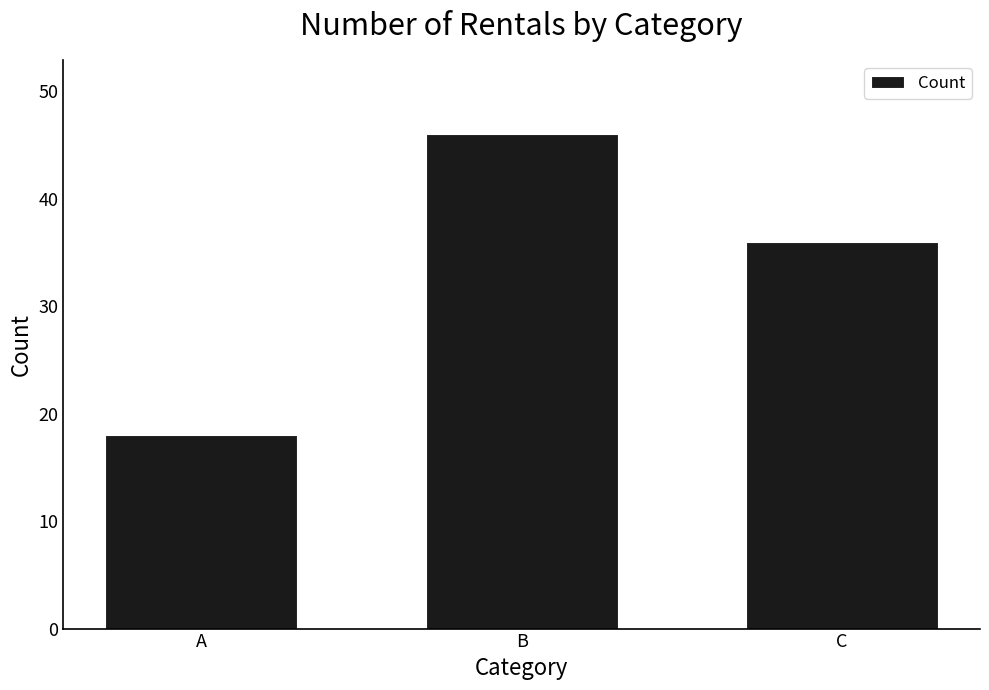

What is the change in value from A to B?

+28